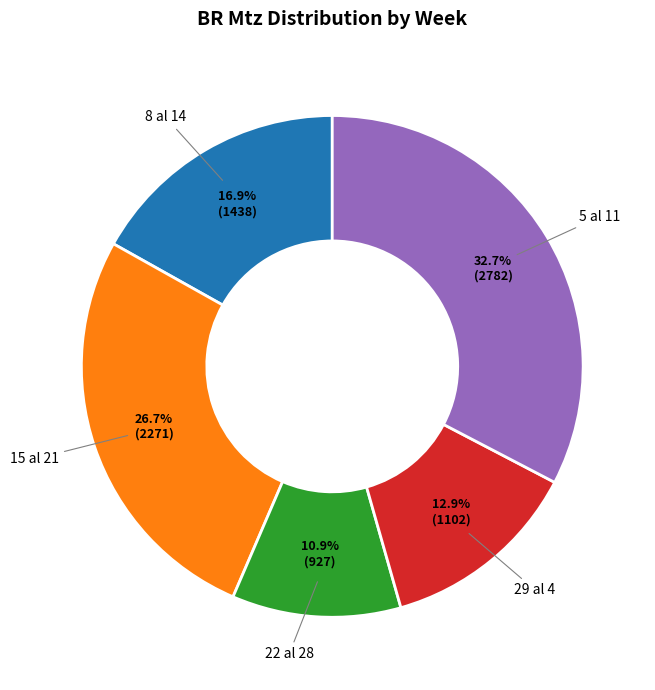

Which has a higher value, 5 al 11 or 22 al 28?

5 al 11